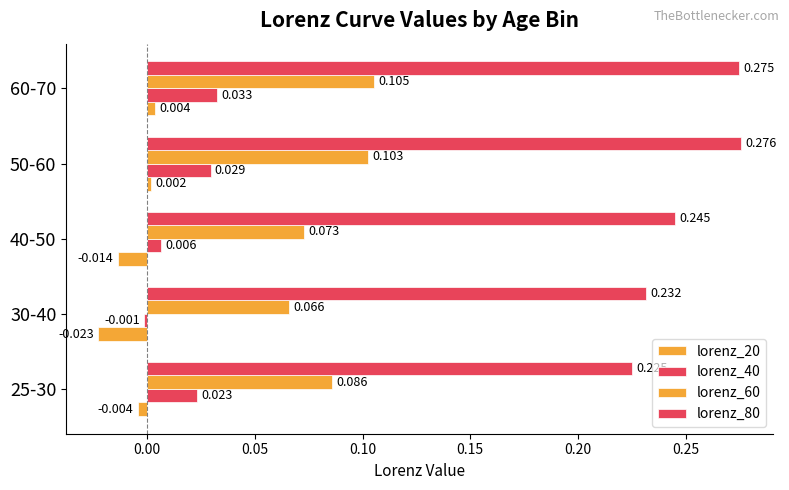

How many series are shown in this chart?

4